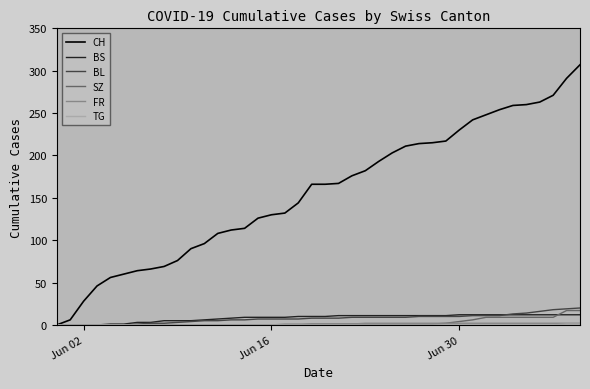

What is the greatest value displayed?

307